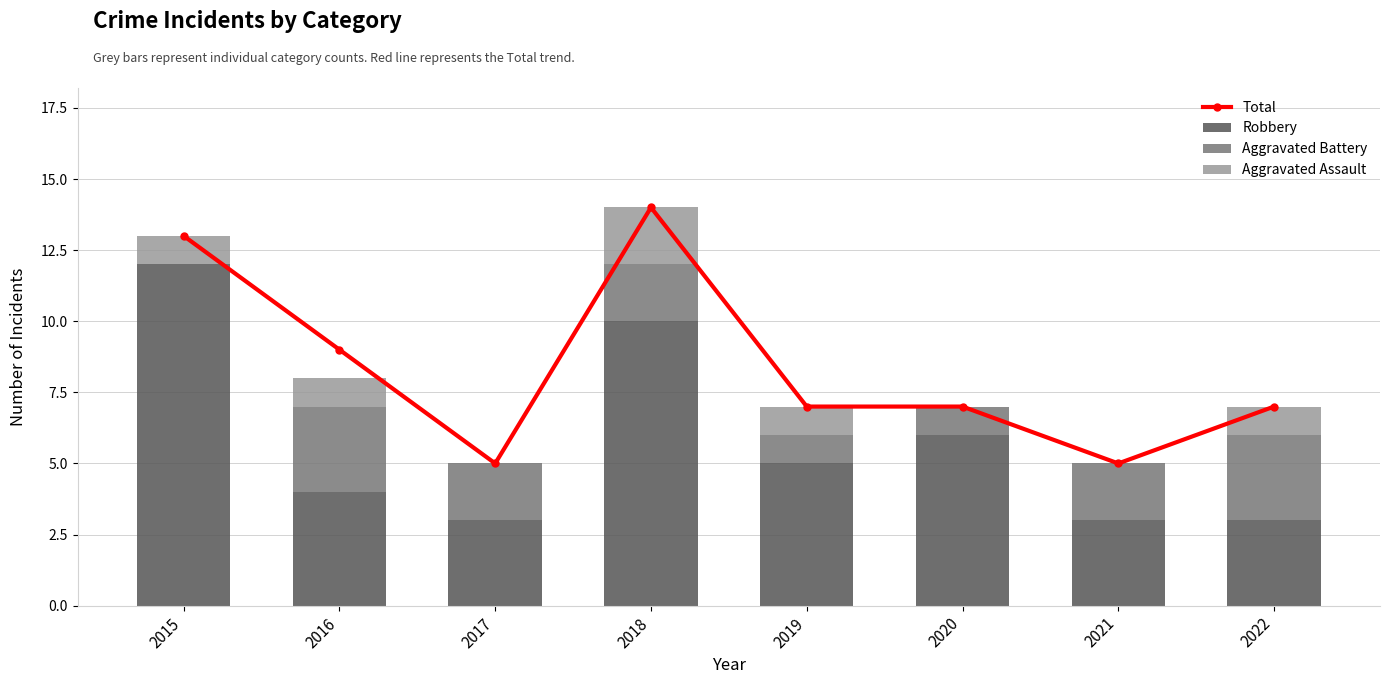

Reading right to left, what are all the values shown in this chart?

Total: 7	5	7	7	14	5	9	13
Robbery: 3	3	6	5	10	3	4	12
Aggravated Battery: 3	2	1	1	2	2	3	0
Aggravated Assault: 1	0	0	1	2	0	1	1